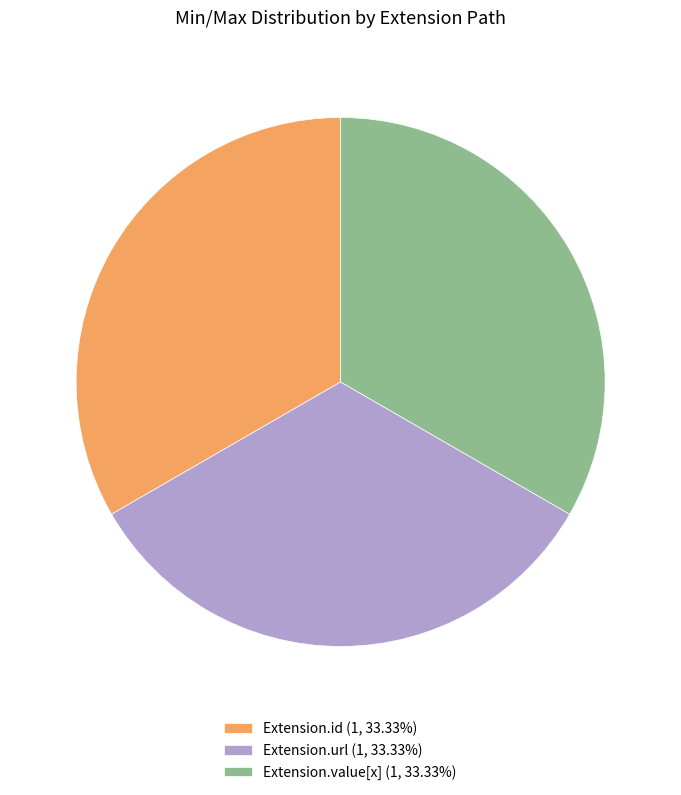

Do Extension.id (1, 33.33%) and Extension.value[x] (1, 33.33%) together represent more than half of the pie?

Yes